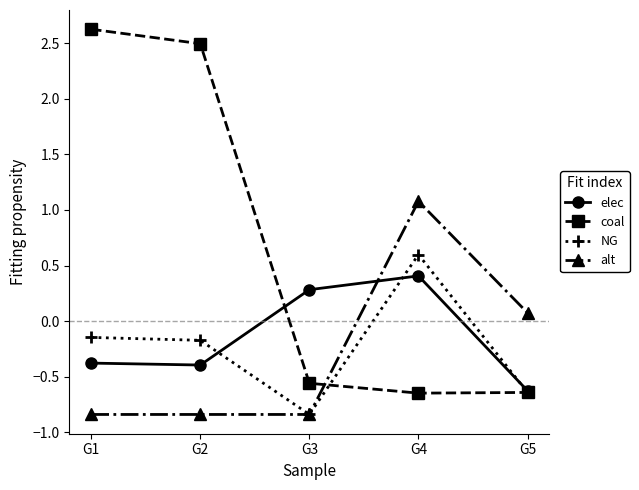

At which category does coal reach its first local valley?

G4